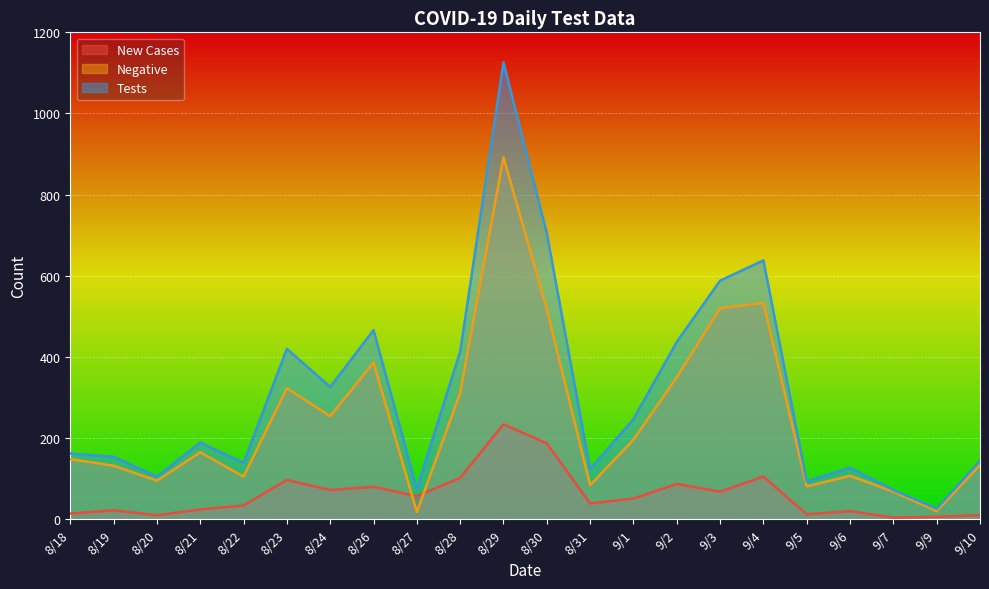

The Negative series shows 56 at 9/5. True or false?

False